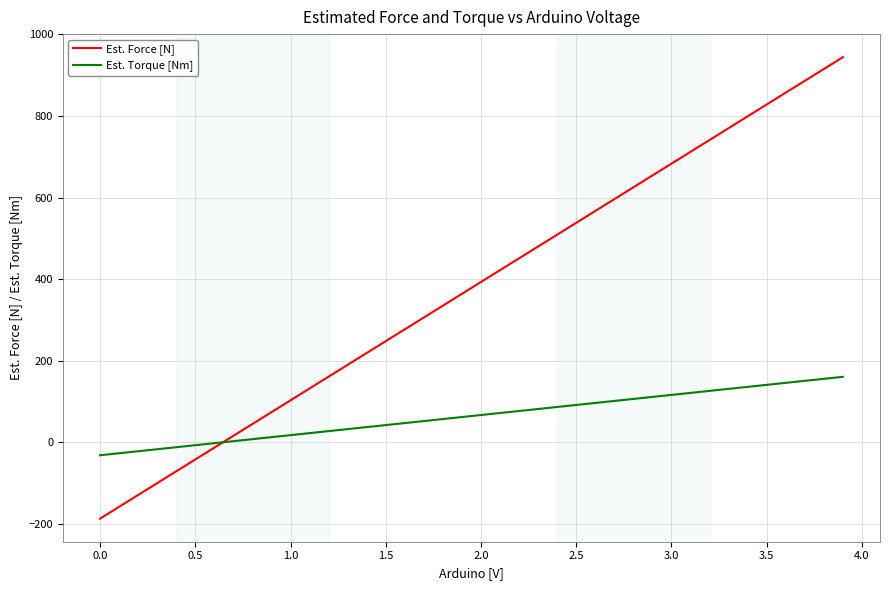

List the series in order of their overall mean, lowest first.

Est. Torque [Nm], Est. Force [N]